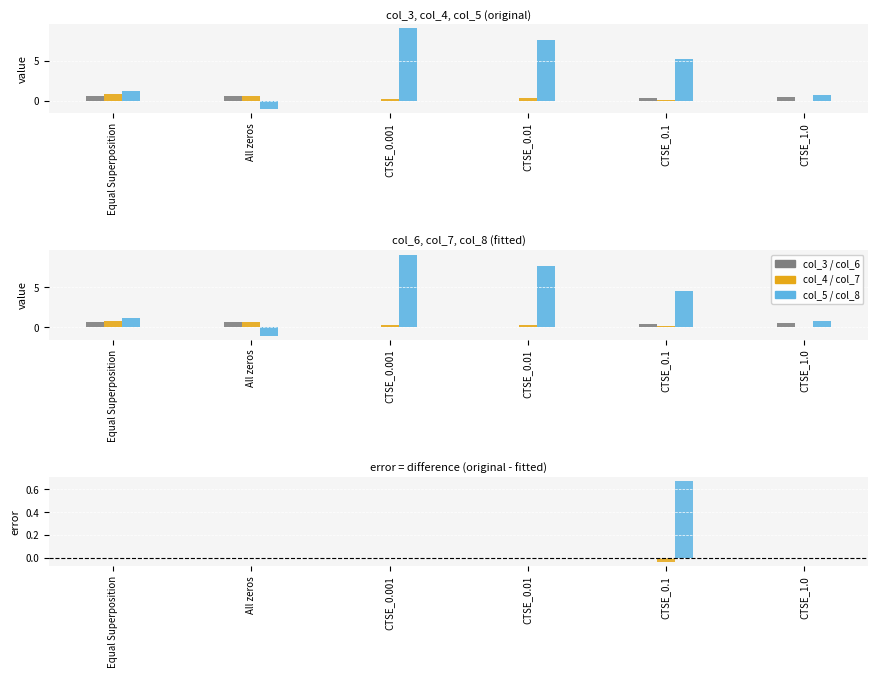

What is the difference between the maximum and minimum values in the col_5 series?

10.1